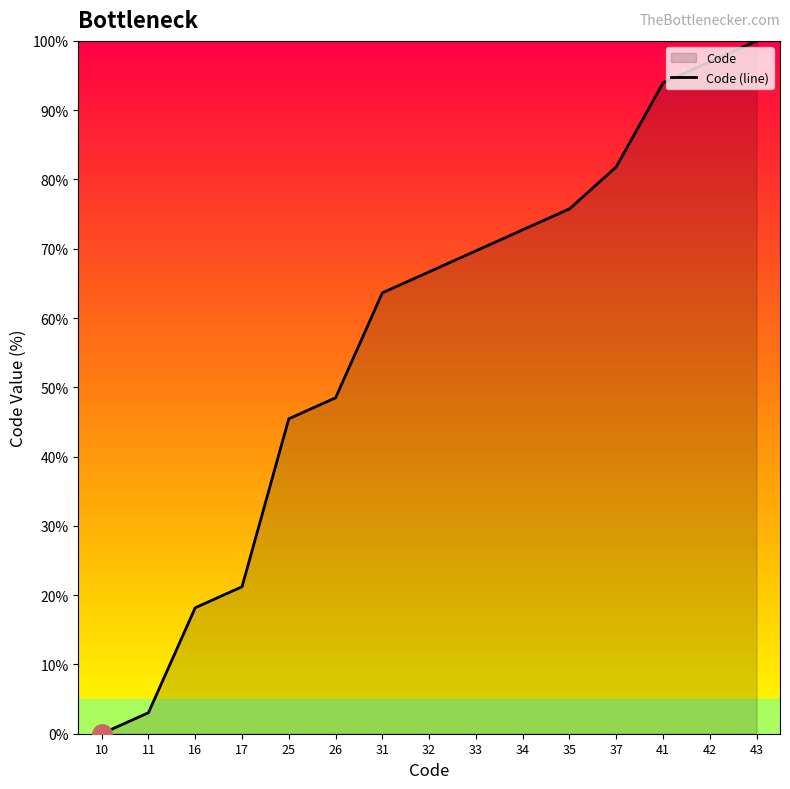

Rank the categories by value from highest to lowest.

43, 42, 41, 37, 35, 34, 33, 32, 31, 26, 25, 17, 16, 11, 10